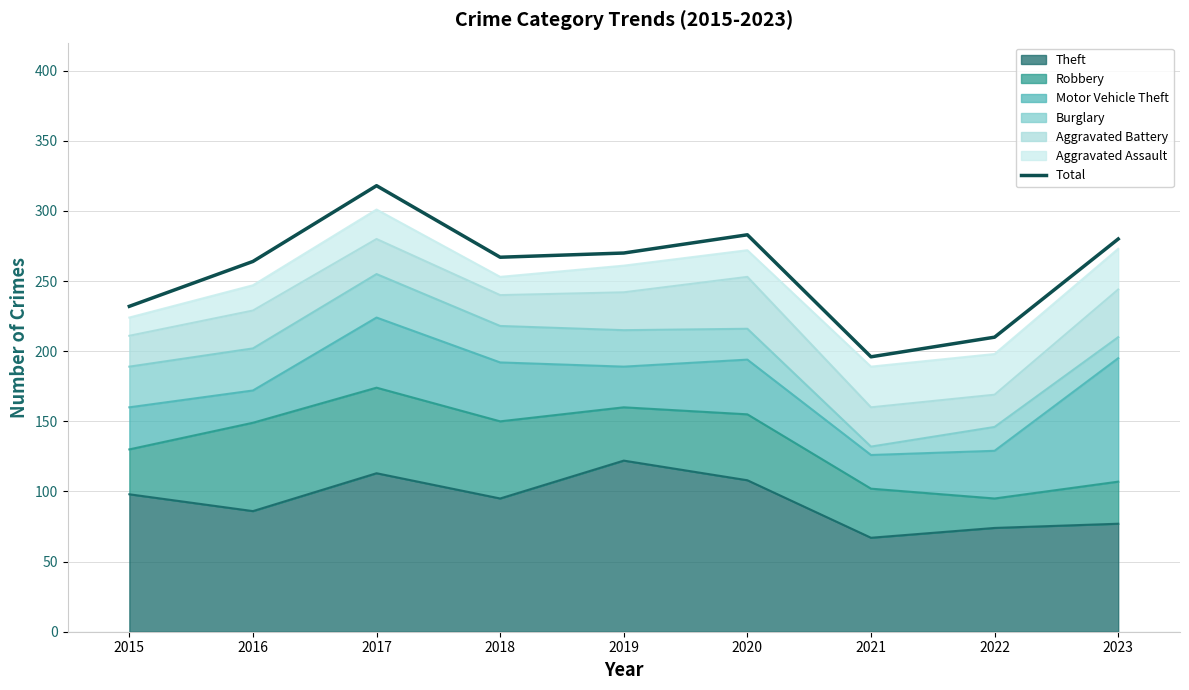

What is the sum of all values?

2320